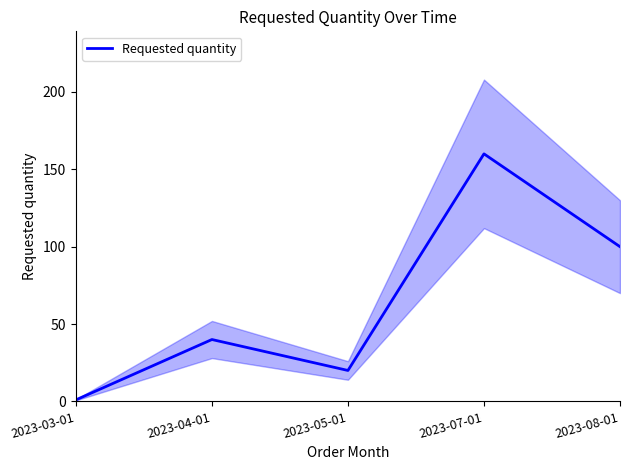

What is the minimum value shown in the chart?

1